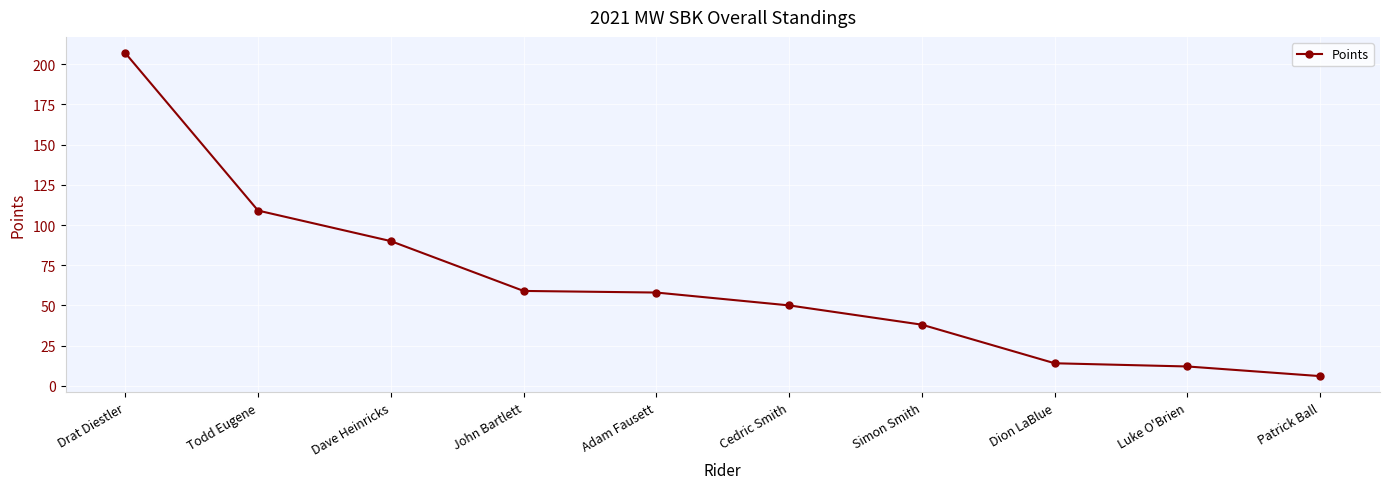

What is the difference between the values at Cedric Smith and Adam Fausett?

8